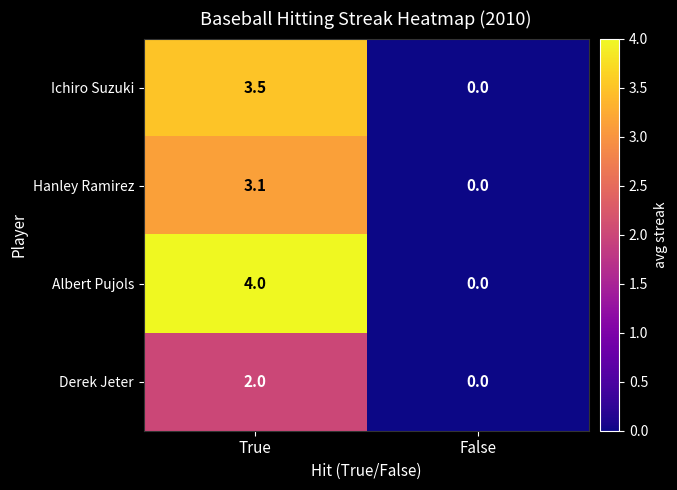

Which series has the largest total across all categories?

Albert Pujols